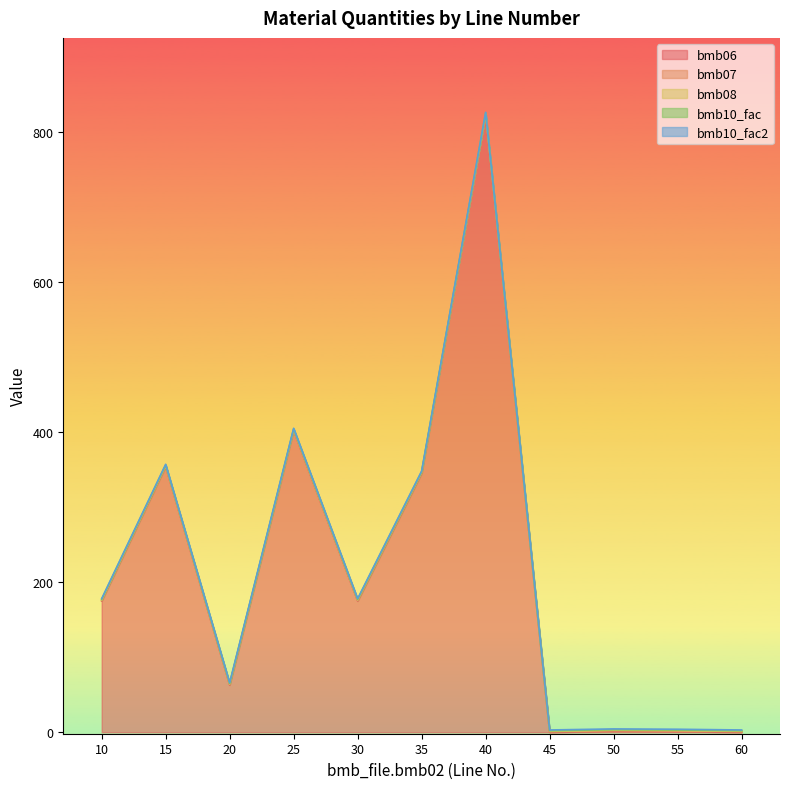

True or false: bmb07 has a value of 1.5 at 10.

False